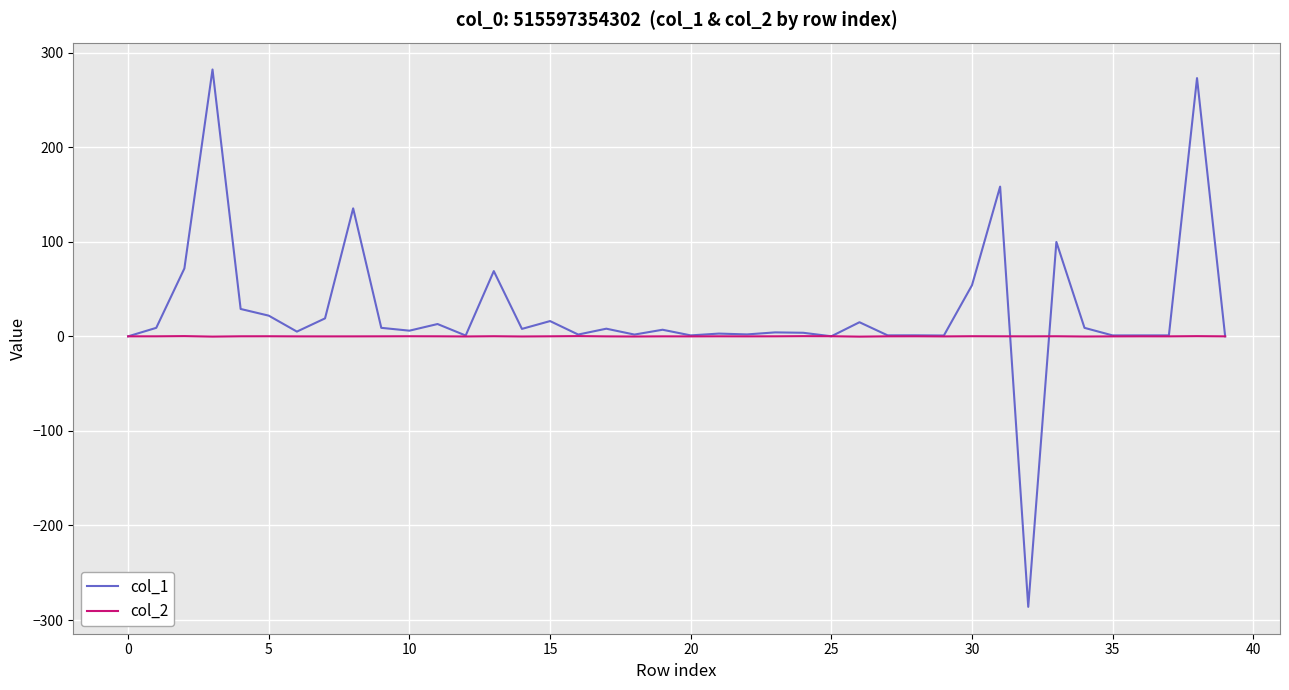

What is the minimum value shown in the chart?

-286.1